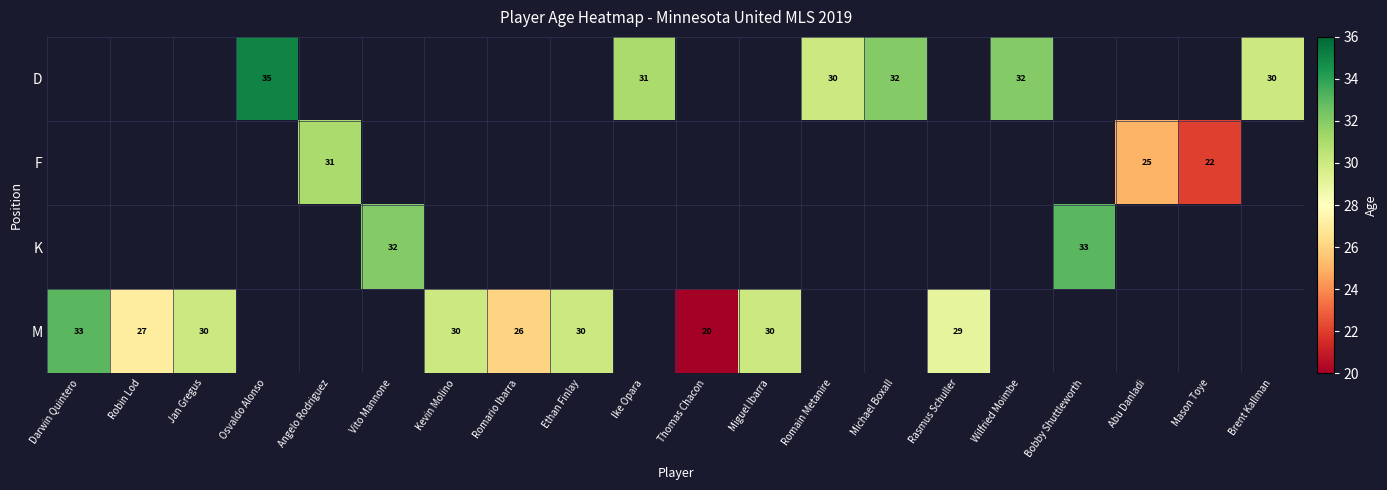

The M series shows 33 at Darwin Quintero. True or false?

True